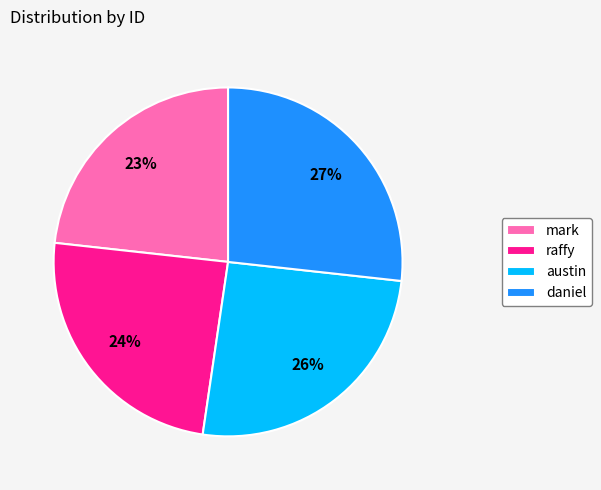

To the nearest percent, what percentage of the pie is raffy?

24%